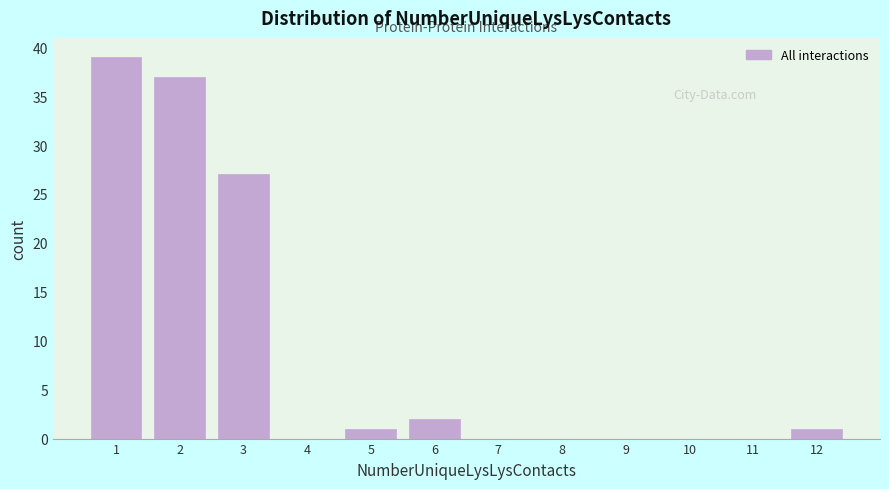

Reading right to left, transcribe all the data shown in this chart.

12=1	11=0	10=0	9=0	8=0	7=0	6=2	5=1	4=0	3=27	2=37	1=39